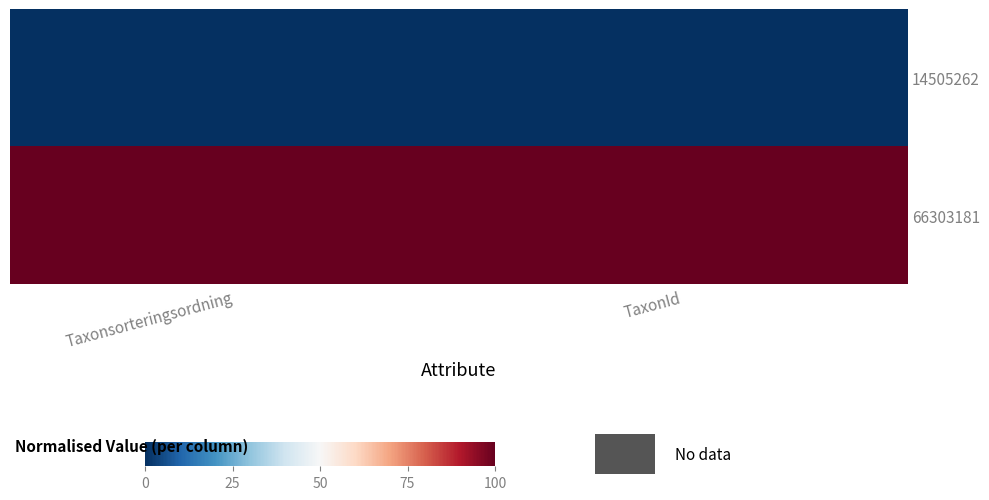

Reading right to left, what are all the values shown in this chart?

14505262: TaxonId=0	Taxonsorteringsordning=0
66303181: TaxonId=1	Taxonsorteringsordning=1